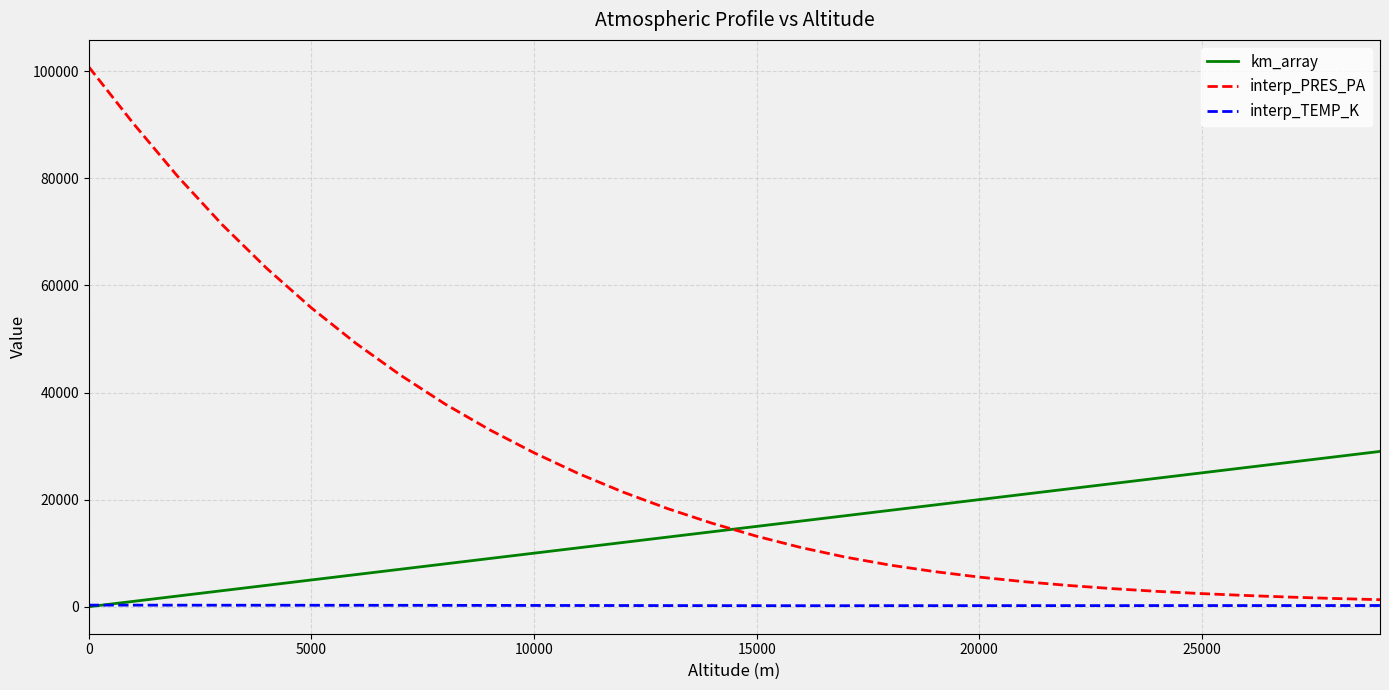

Which series has the widest spread of values?

interp_PRES_PA